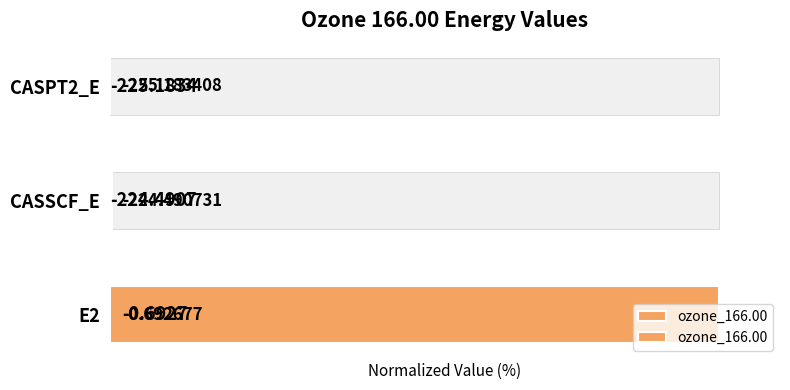

The value at E2 is 100.0. True or false?

True